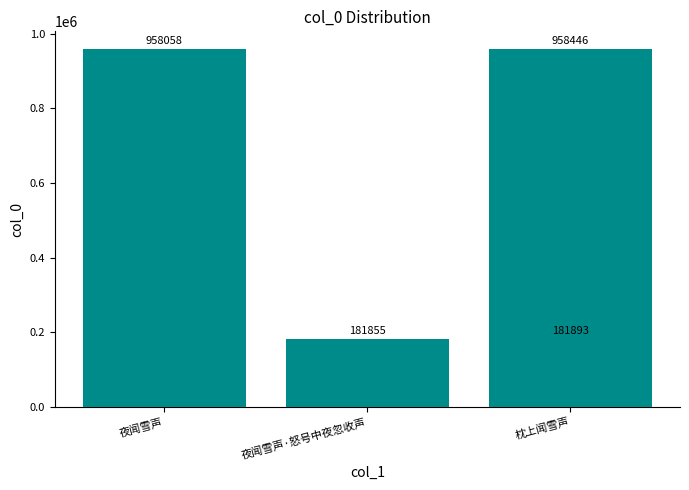

Reading left to right, list all the values displayed in this chart.

958058	181855	181893	958446